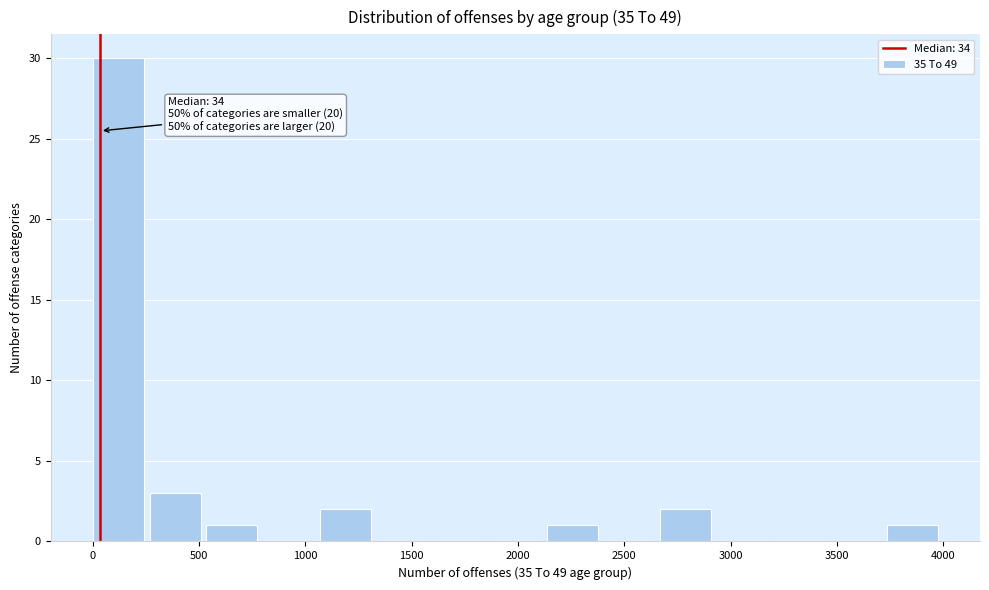

Which range on the x-axis has the tallest bar?

0 to 250